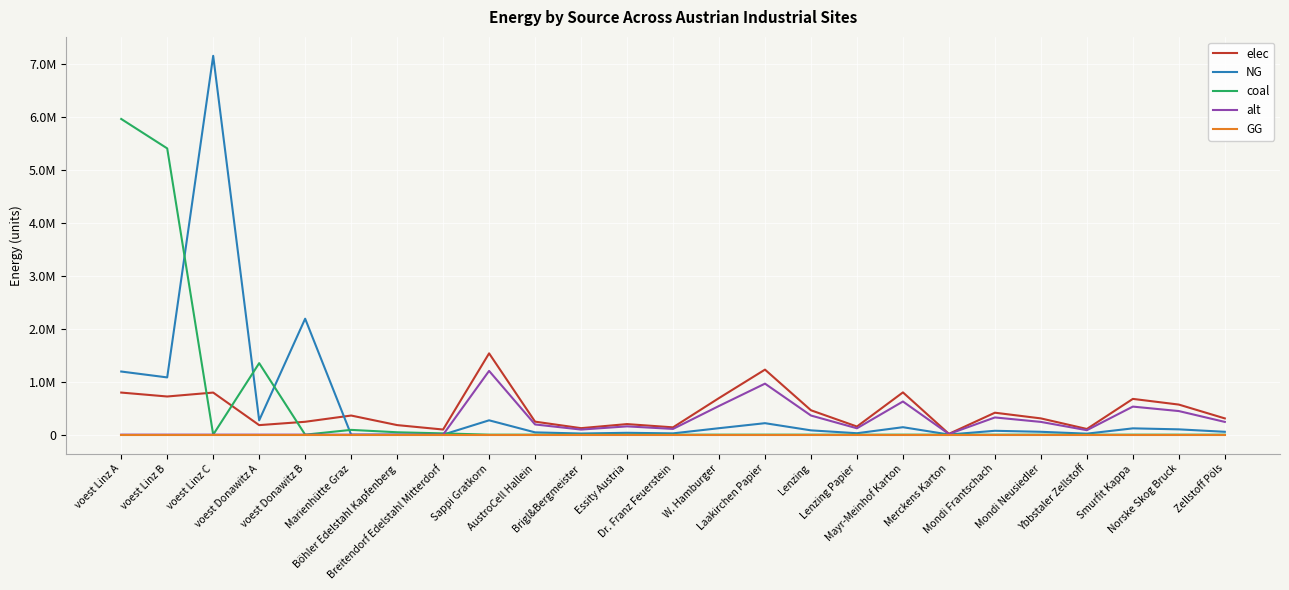

Rank the series by their maximum value, from lowest to highest.

GG, alt, elec, coal, NG